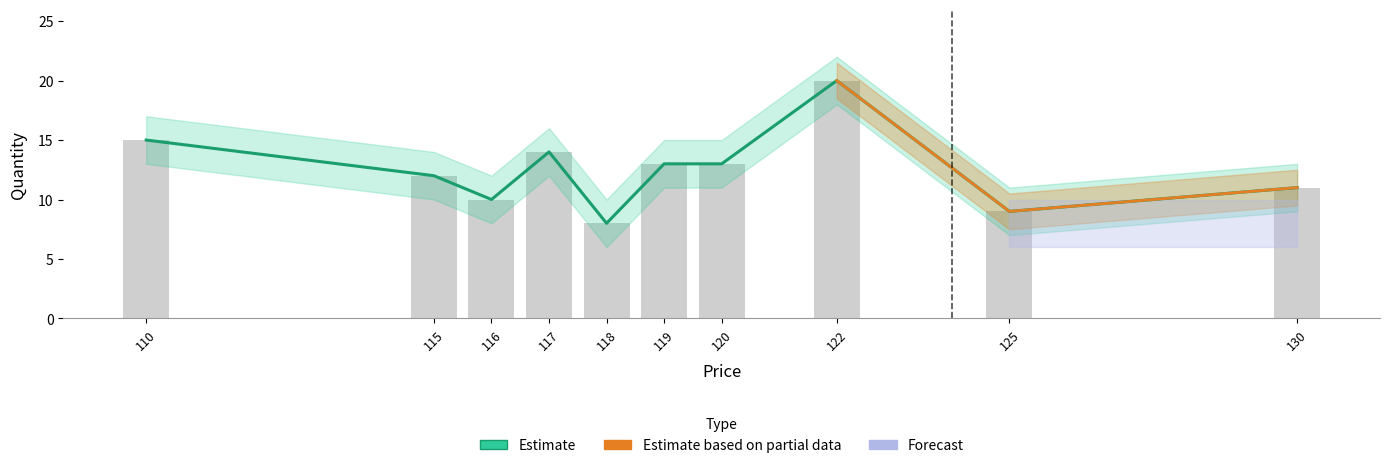

True or false: quantity has a value of 15 at 110.

True